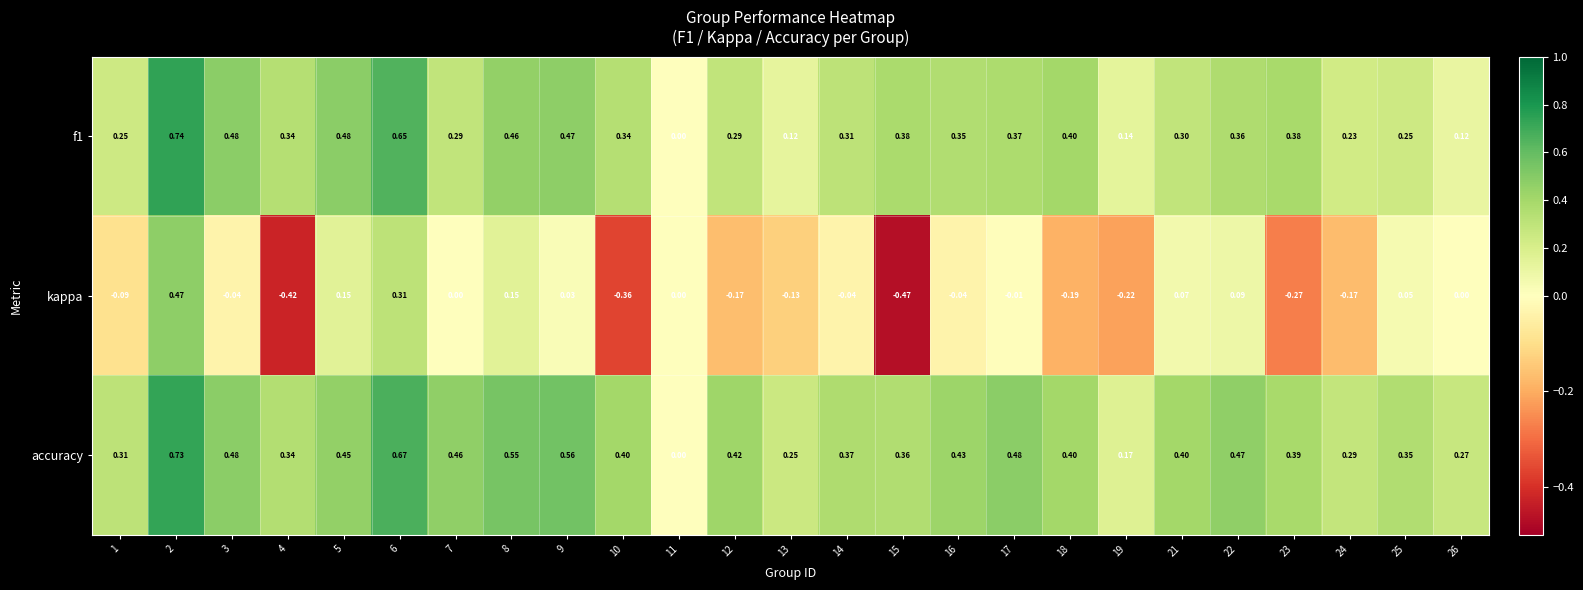

Which series has the largest total across all categories?

accuracy